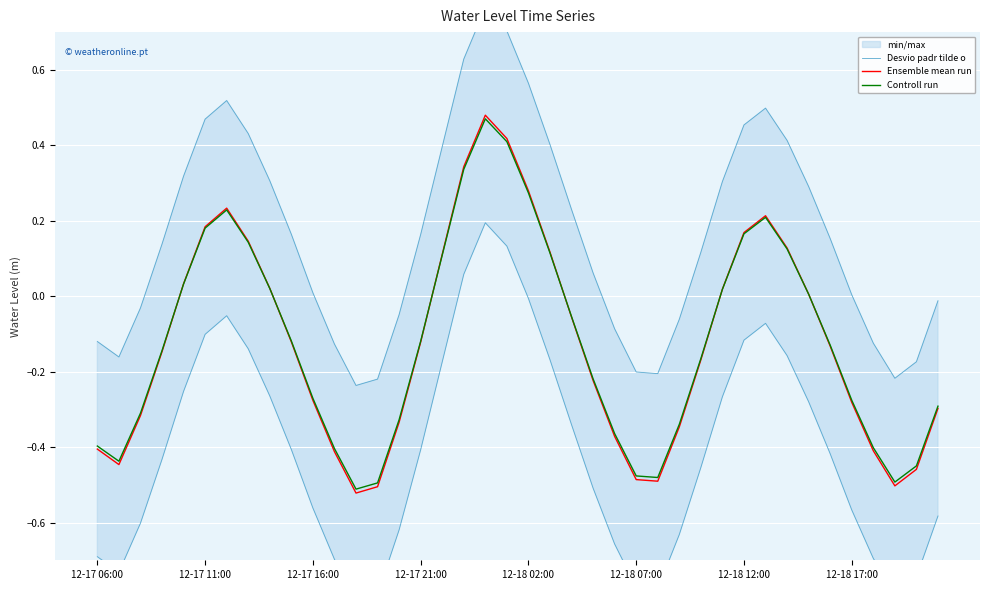

Rank the series by their maximum value, from lowest to highest.

Controll run, Ensemble mean run, Desvio padr tilde o